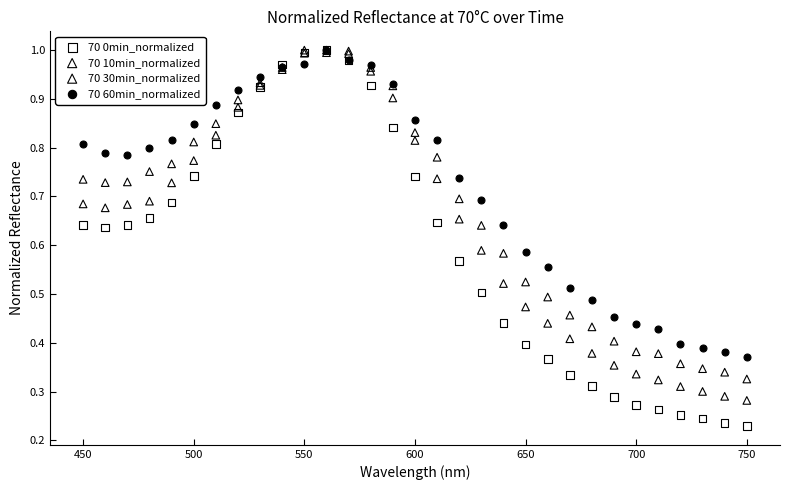

Which series contains the lowest Y value?

70 0min_normalized